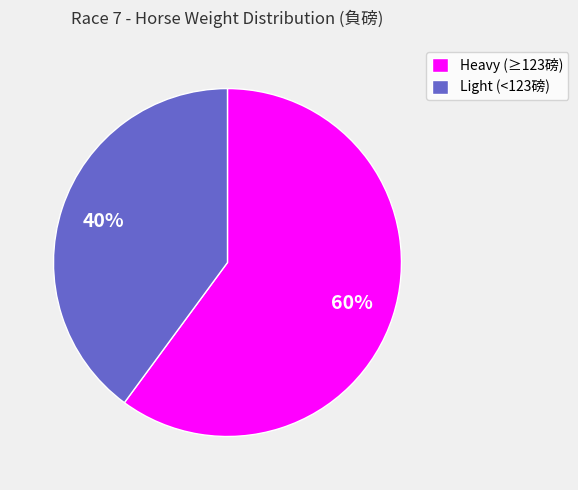

What is the smallest slice in the pie chart?

Light (<123磅)